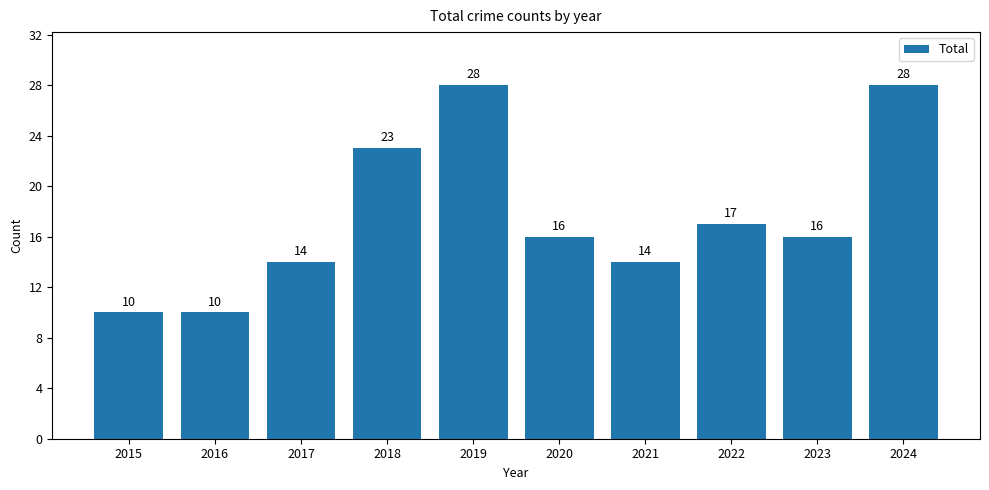

Count the values in the range 14 to 23.

6